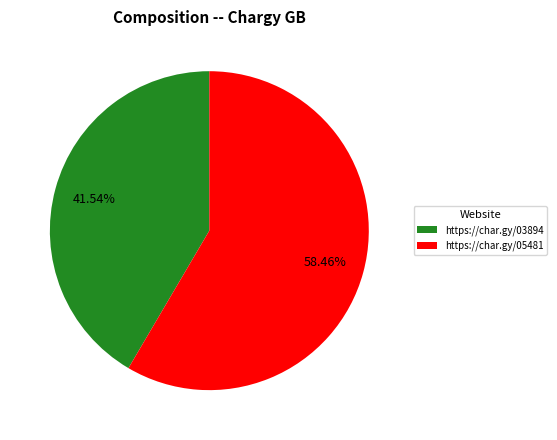

Rank the categories by value from lowest to highest.

https://char.gy/03894, https://char.gy/05481